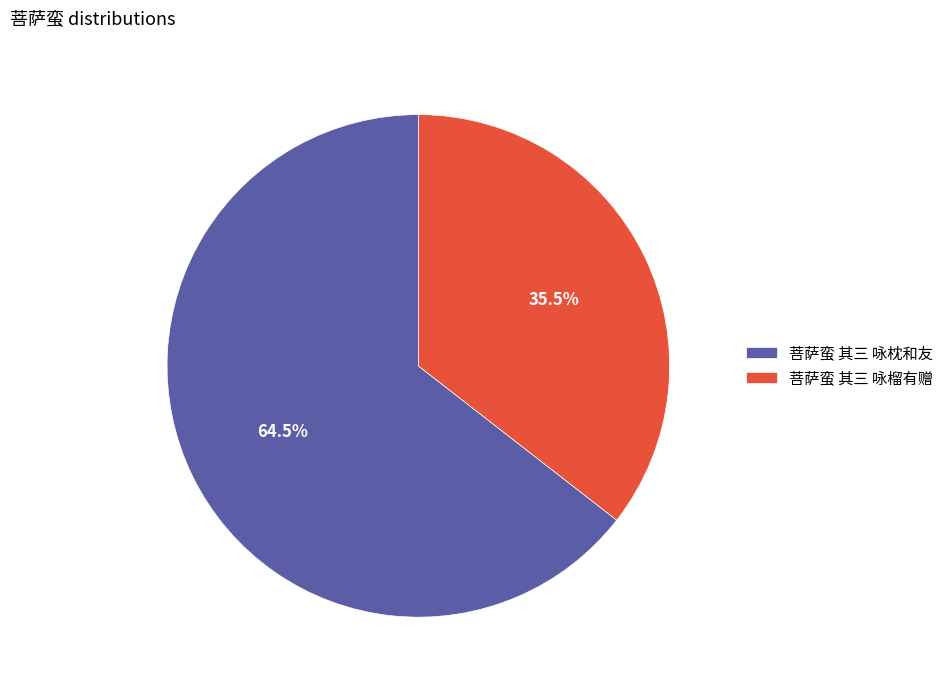

Which slice is the smallest?

菩萨蛮 其三 咏榴有赠